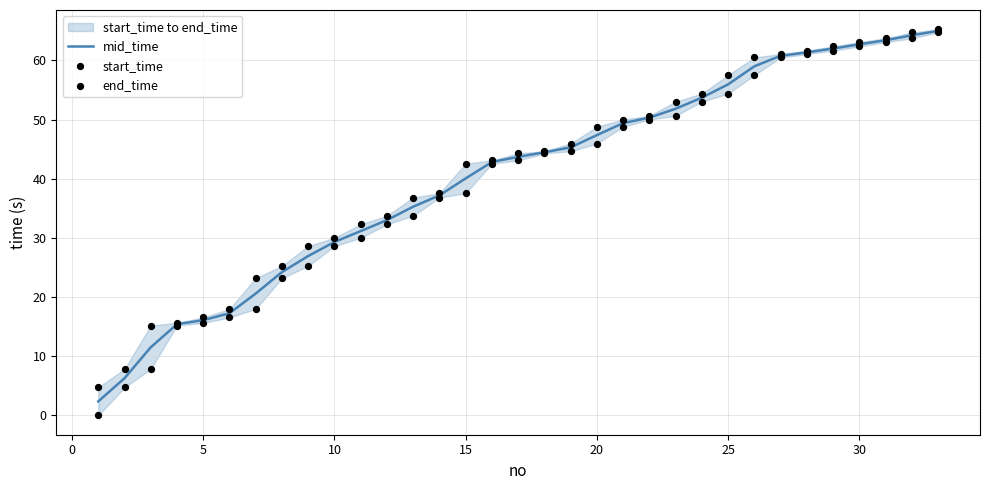

Which series has the largest Y range (max minus min)?

start_time